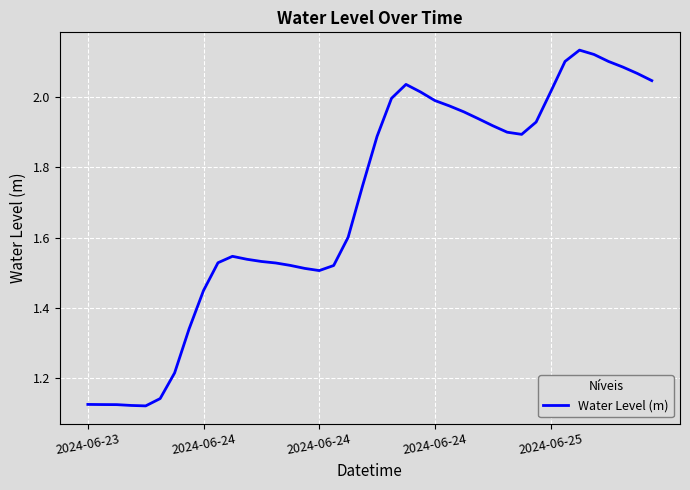

What is the difference between the maximum and minimum values?

1.0